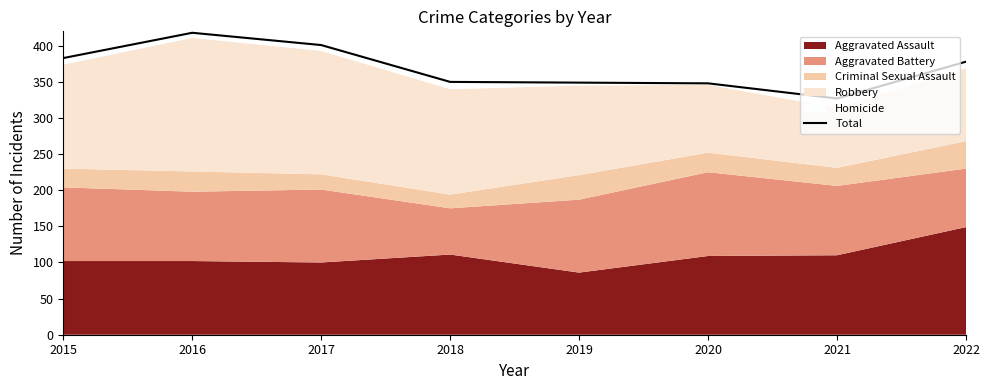

At which category does the data reach its first local peak?

2016